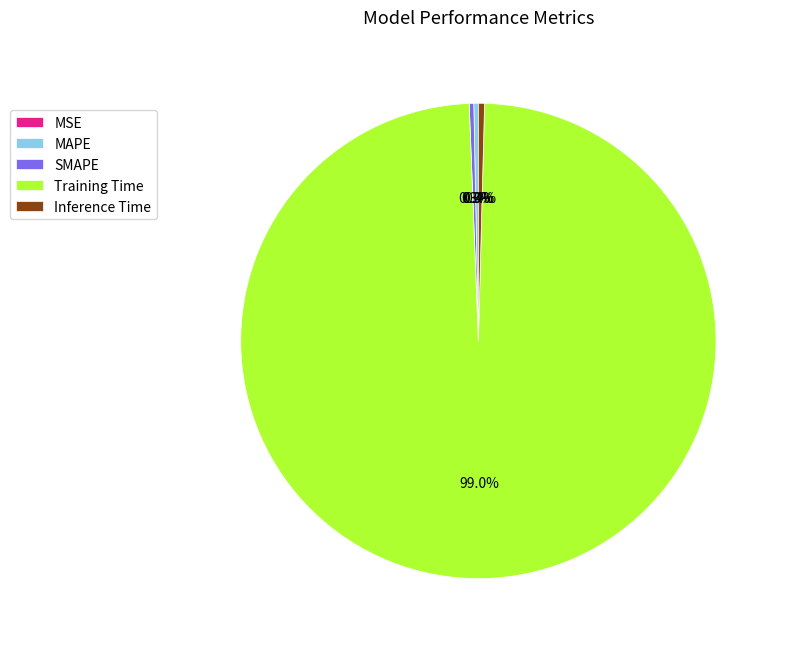

What is the largest slice in the pie chart?

Training Time